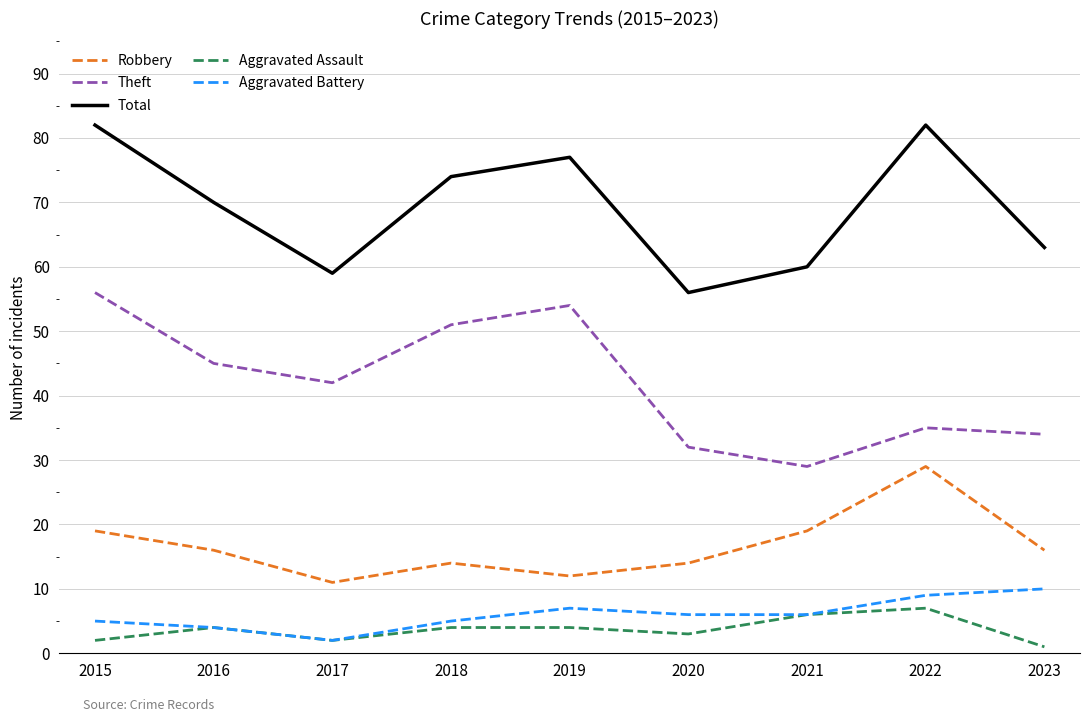

True or false: Robbery and Aggravated Battery cross at least once.

False